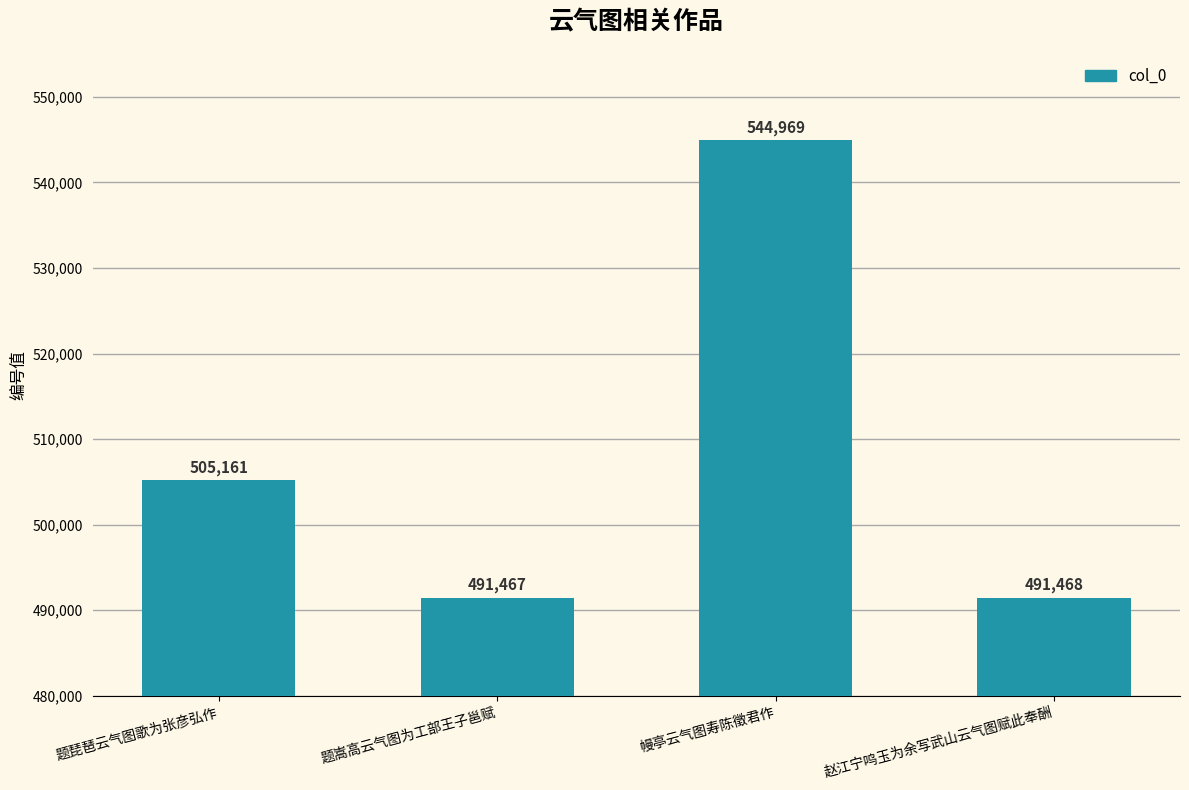

Which label corresponds to the largest value in the chart?

幔亭云气图寿陈徵君作